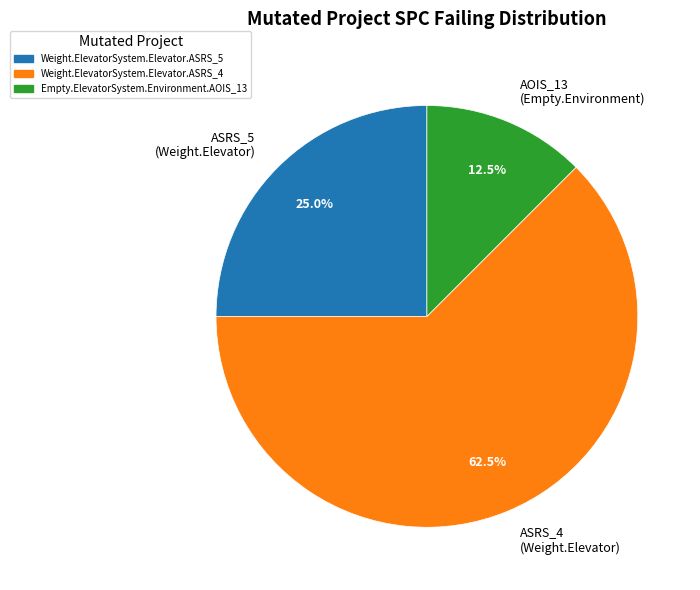

What is the majority slice?

ASRS_4 (Weight.Elevator)